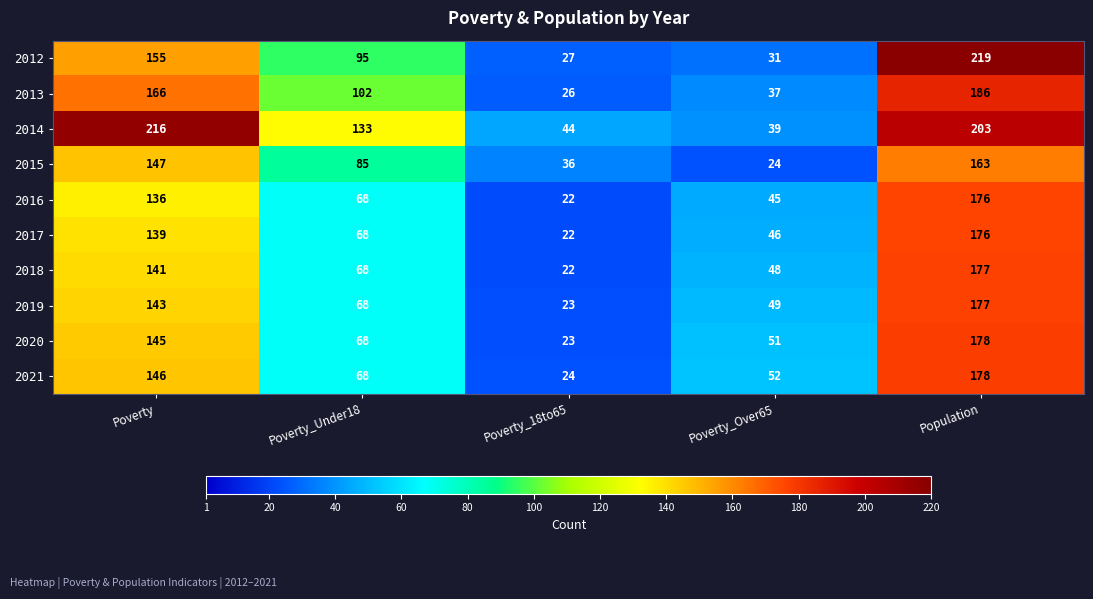

What is the maximum value shown in the chart?

219